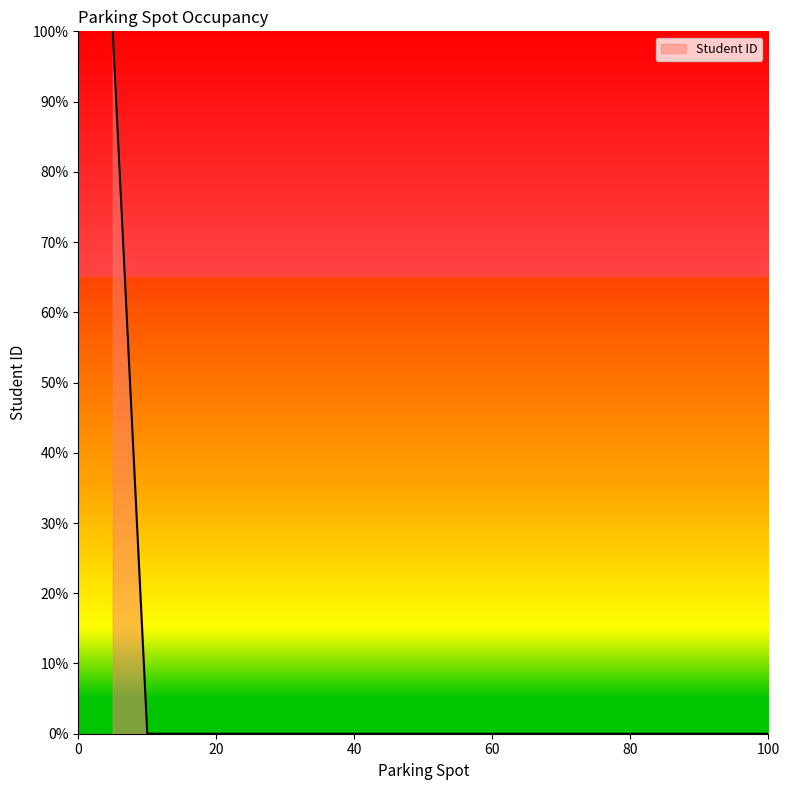

How many values are between 0 and 1?

20